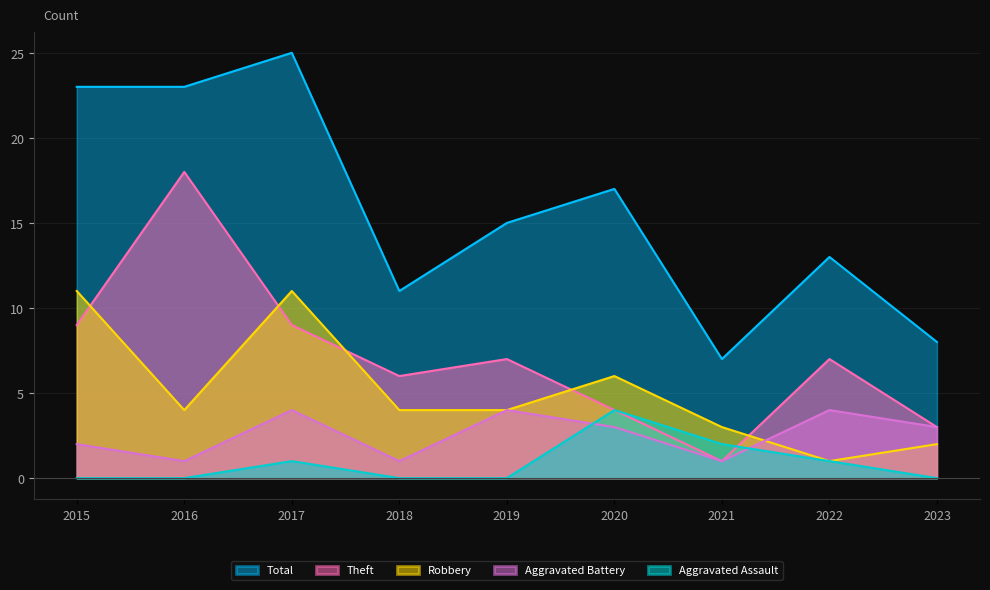

What are all the series names shown in the legend?

Total, Theft, Robbery, Aggravated Battery, Aggravated Assault